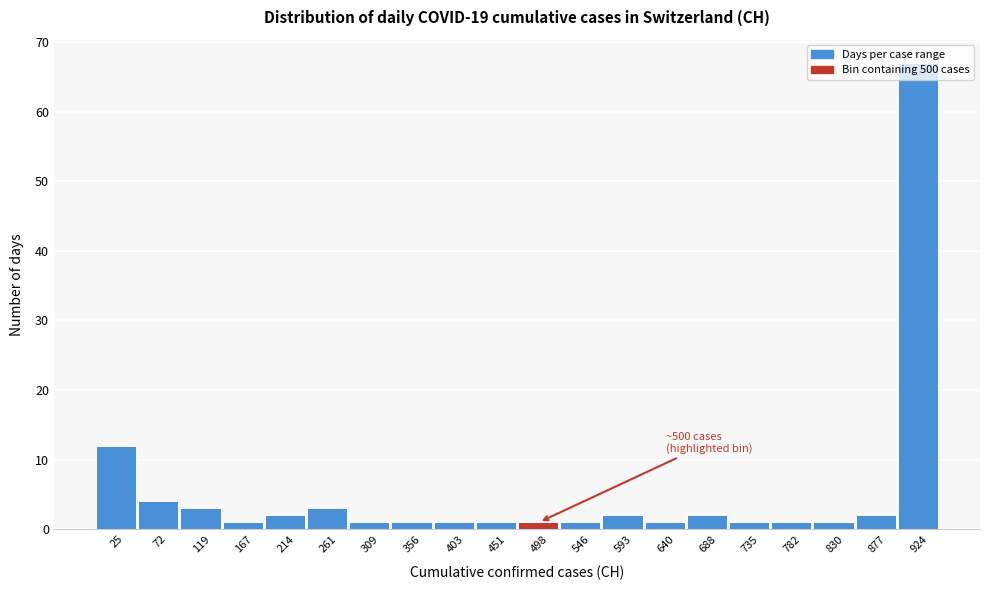

Over which range of the x-axis is the bar tallest?

900 to 950